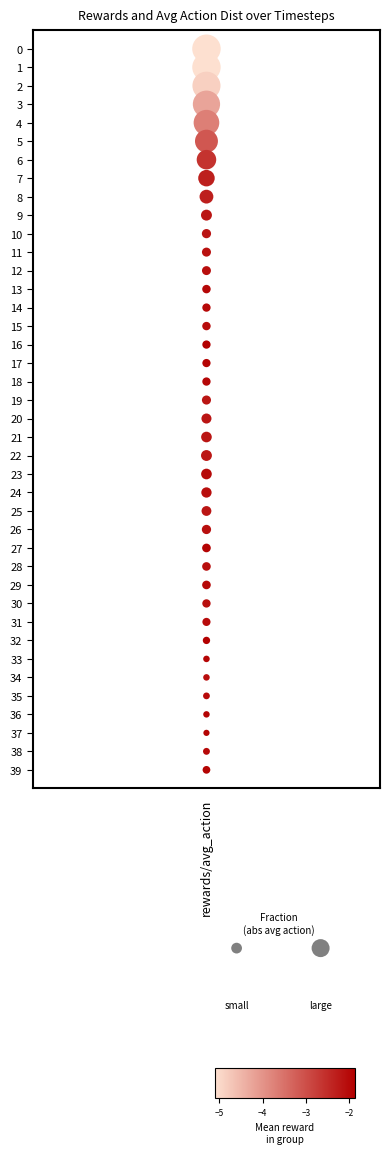

Where is the data nearest to the value 19?

rewards/avg_action